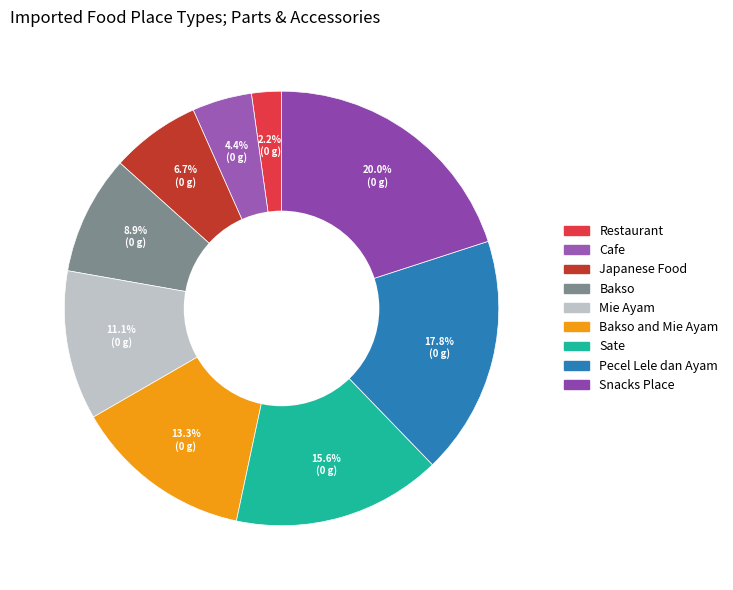

How many slices are in this pie chart?

9